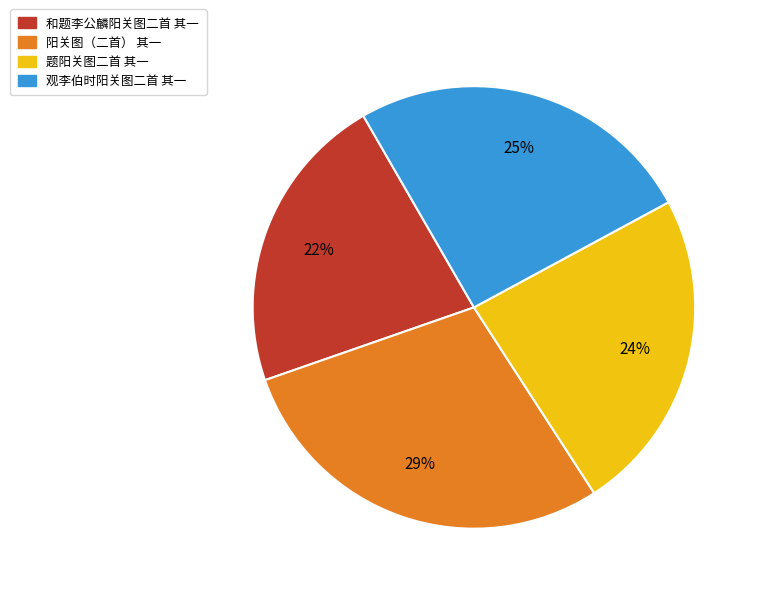

How many segments does this pie chart have?

4